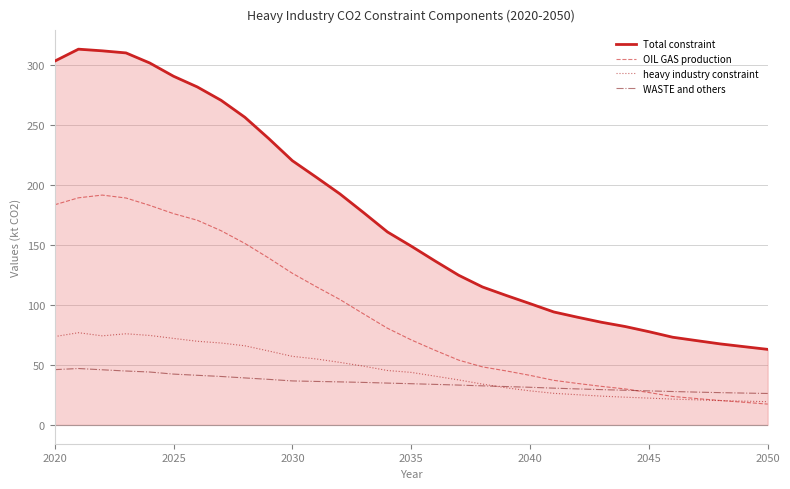

True or false: WASTE and others and OIL GAS production intersect in this chart.

True